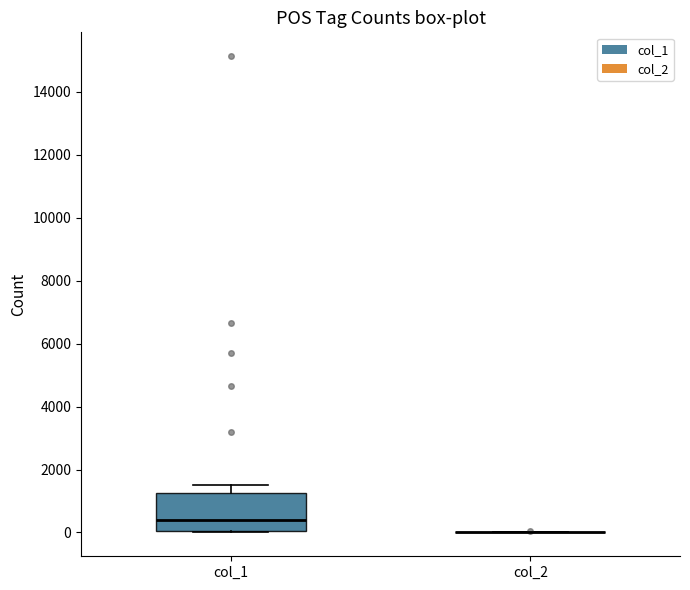

Comparing the boxes themselves (not the whiskers), which one is the tallest?

col_1